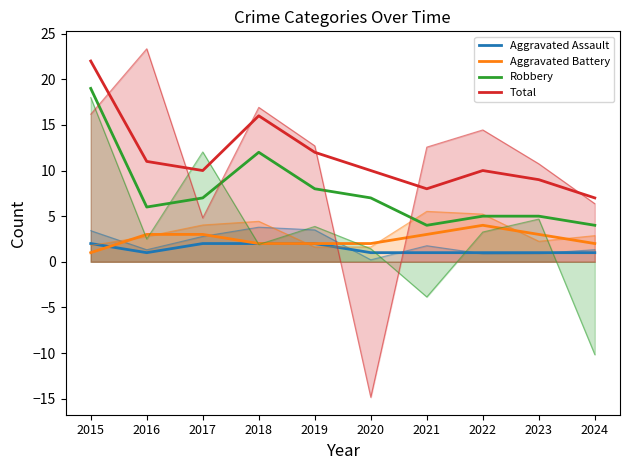

The Robbery series shows 3 at 2019. True or false?

False